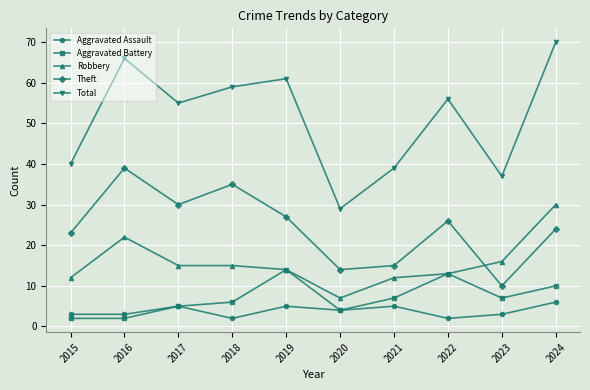

Reading left to right, what are all the values shown in this chart?

Aggravated Assault: 2015=3	2016=3	2017=5	2018=2	2019=5	2020=4	2021=5	2022=2	2023=3	2024=6
Aggravated Battery: 2015=2	2016=2	2017=5	2018=6	2019=14	2020=4	2021=7	2022=13	2023=7	2024=10
Robbery: 2015=12	2016=22	2017=15	2018=15	2019=14	2020=7	2021=12	2022=13	2023=16	2024=30
Theft: 2015=23	2016=39	2017=30	2018=35	2019=27	2020=14	2021=15	2022=26	2023=10	2024=24
Total: 2015=40	2016=66	2017=55	2018=59	2019=61	2020=29	2021=39	2022=56	2023=37	2024=70